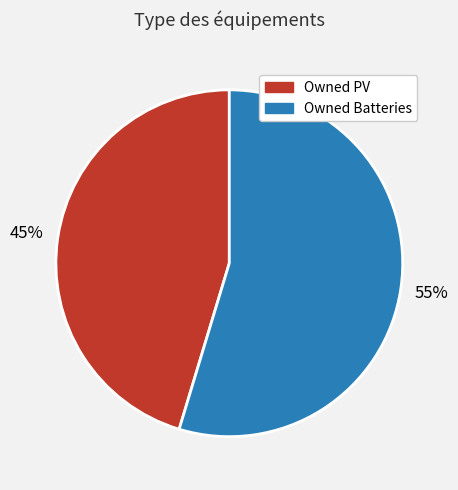

How many slices are in this pie chart?

2